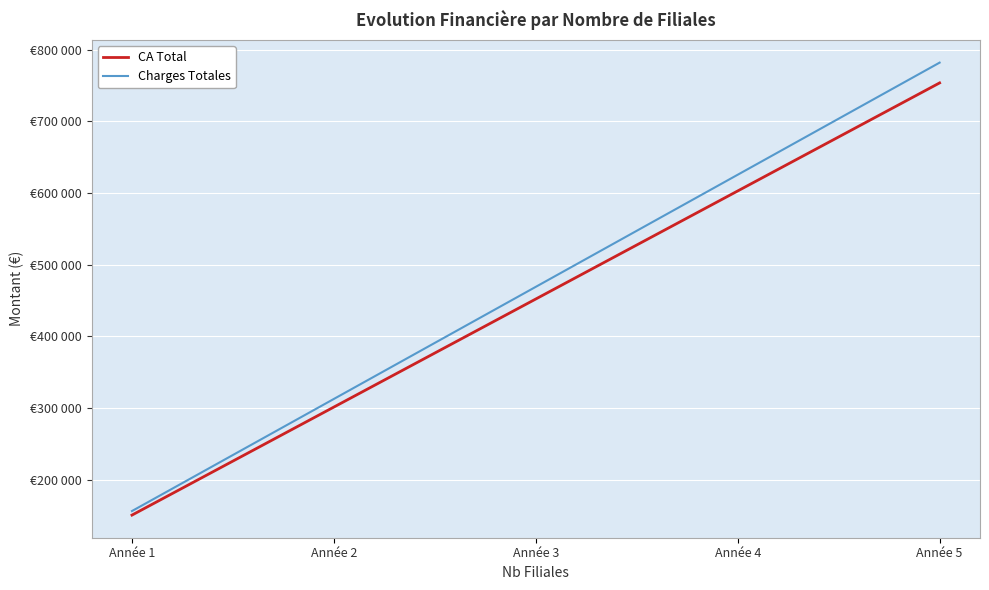

What is the minimum value for Charges Totales?

156360